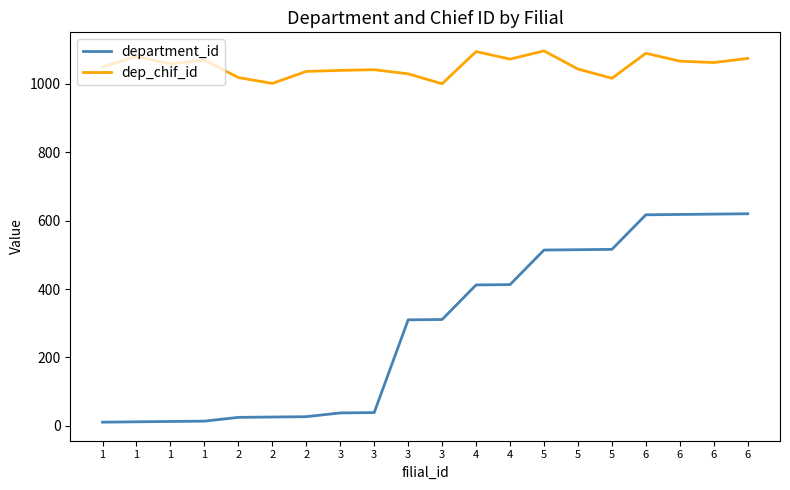

Is the value of department_id at 6 greater than the value of dep_chif_id at 3?

No